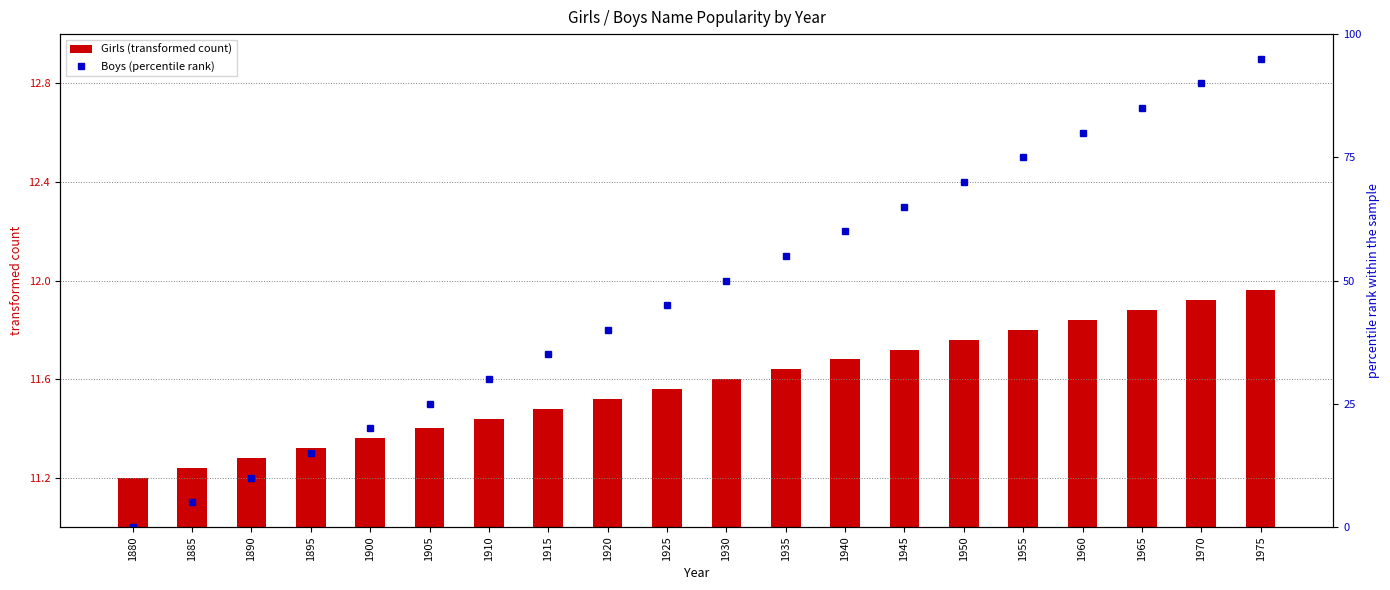

At which label does Boys (percentile rank) first exceed 50?

1935